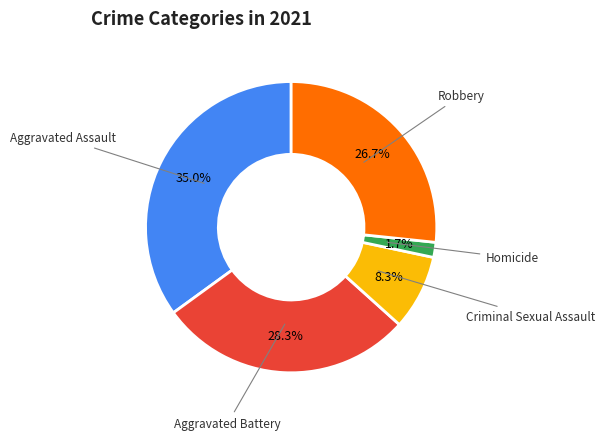

Is there any slice that represents more than half of the pie?

No